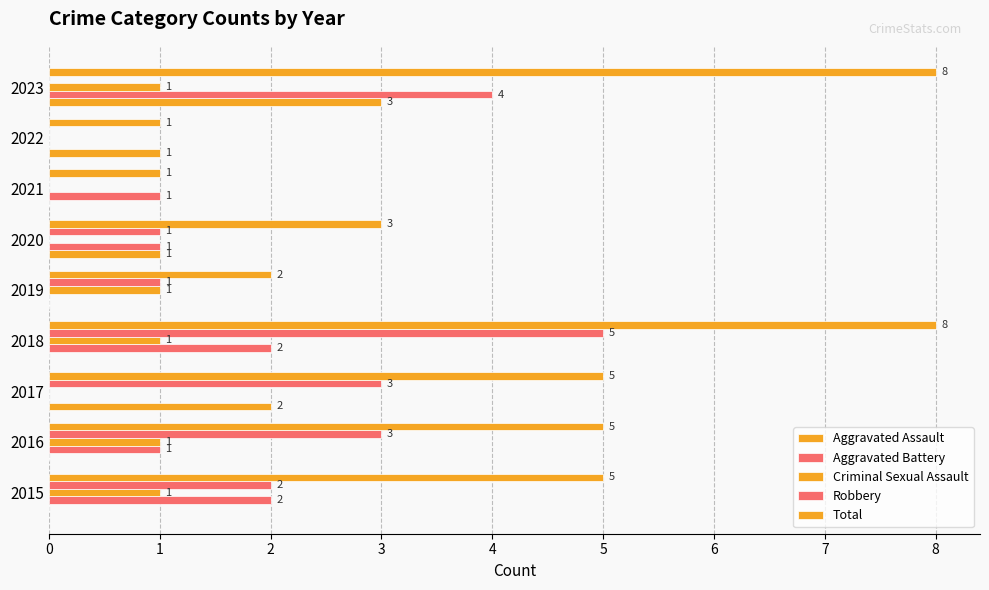

Which series has the largest total across all categories?

Total